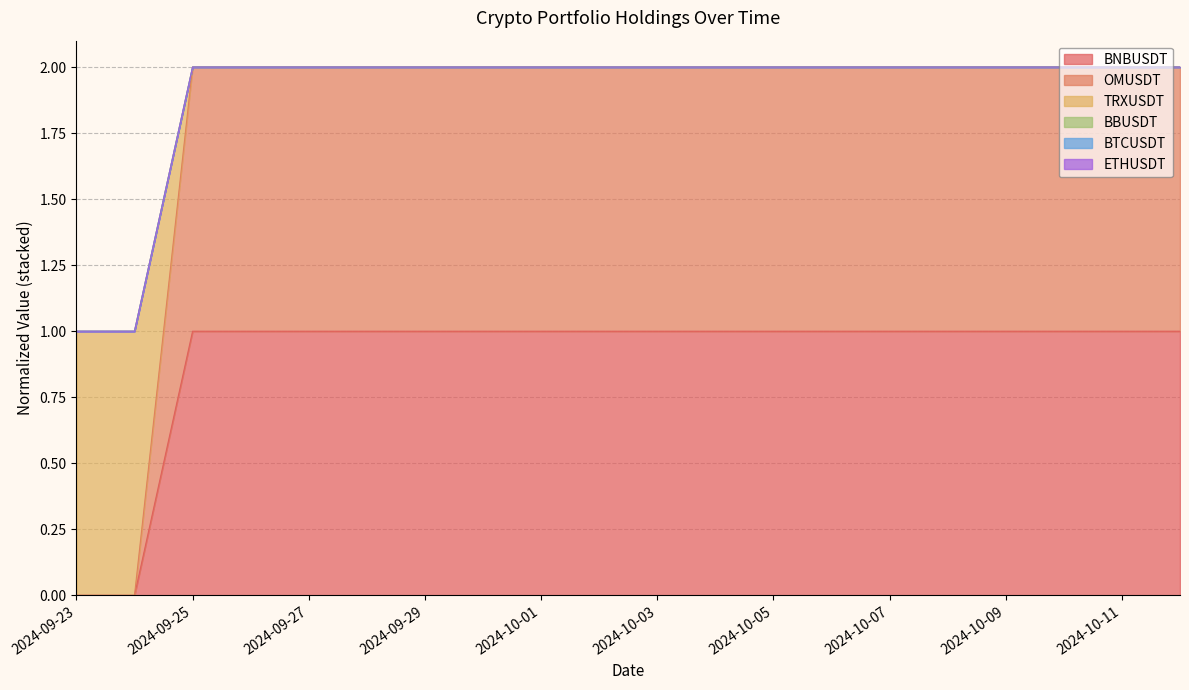

How many OMUSDT values are between 2 and 3?

18